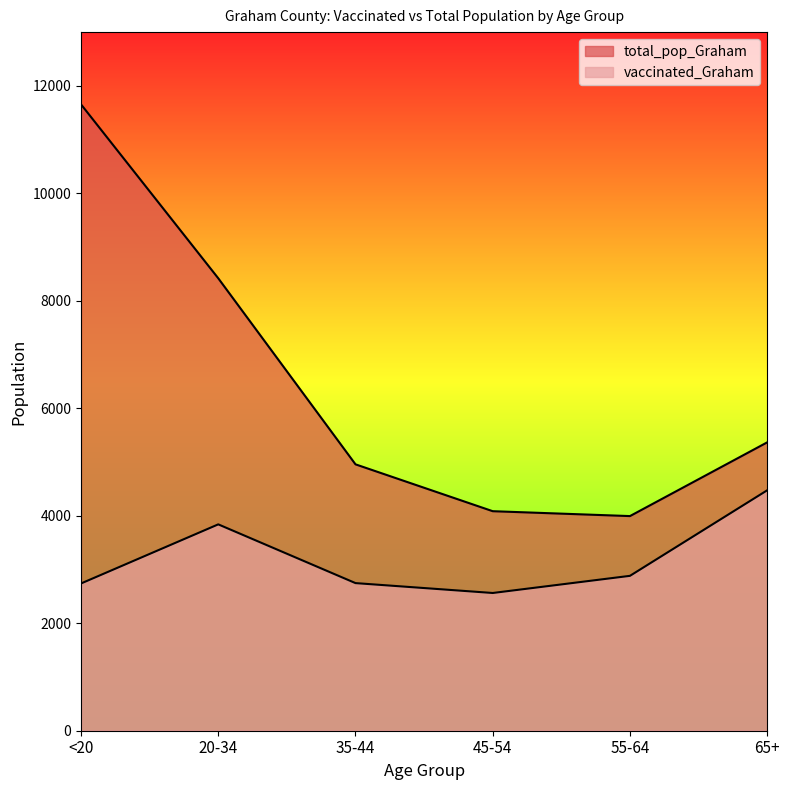

At how many categories does at least one series exceed 3626?

6